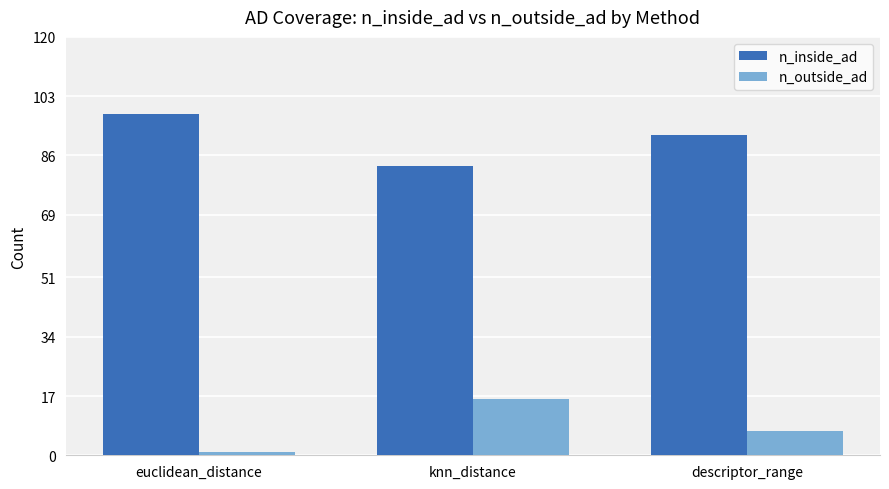

What is the sum of all n_inside_ad values?

273